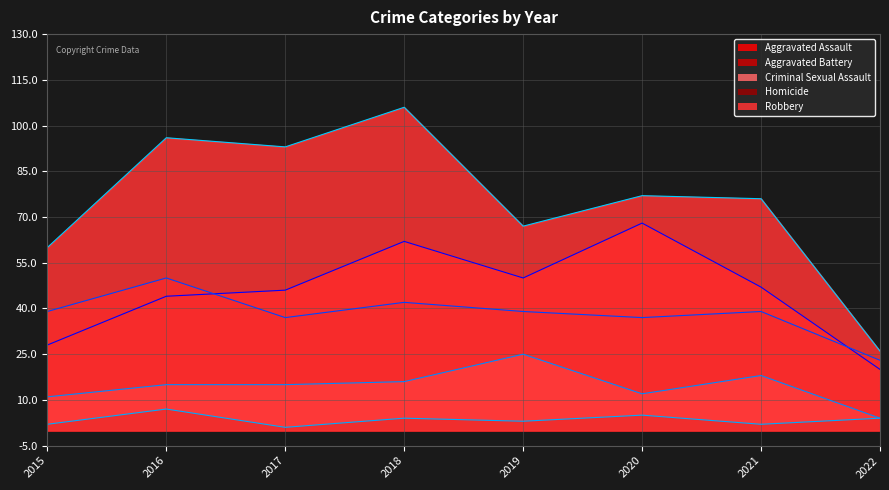

True or false: Robbery and Aggravated Assault cross at least once.

False